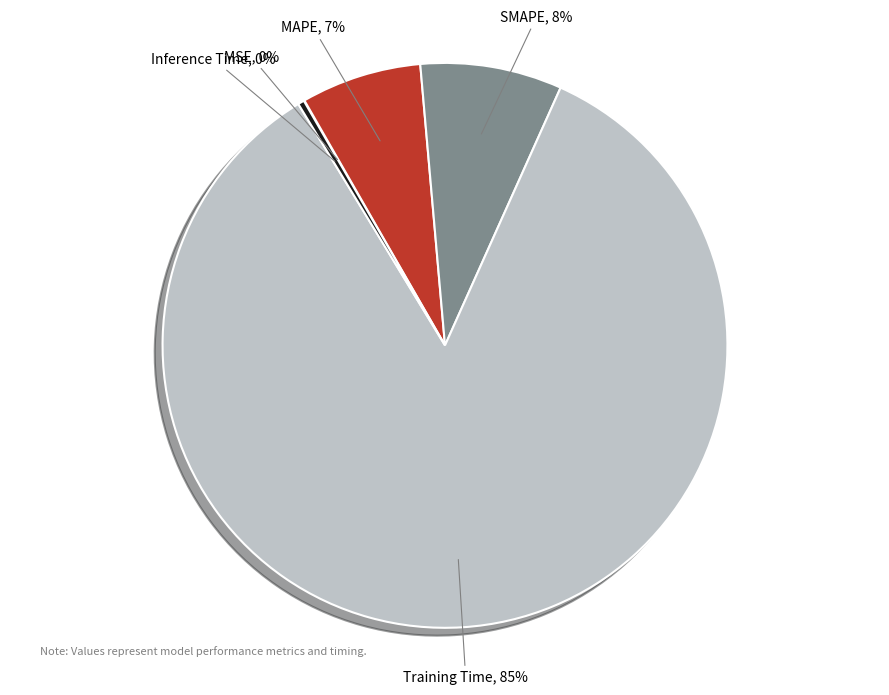

True or false: SMAPE accounts for 8% of the total.

True